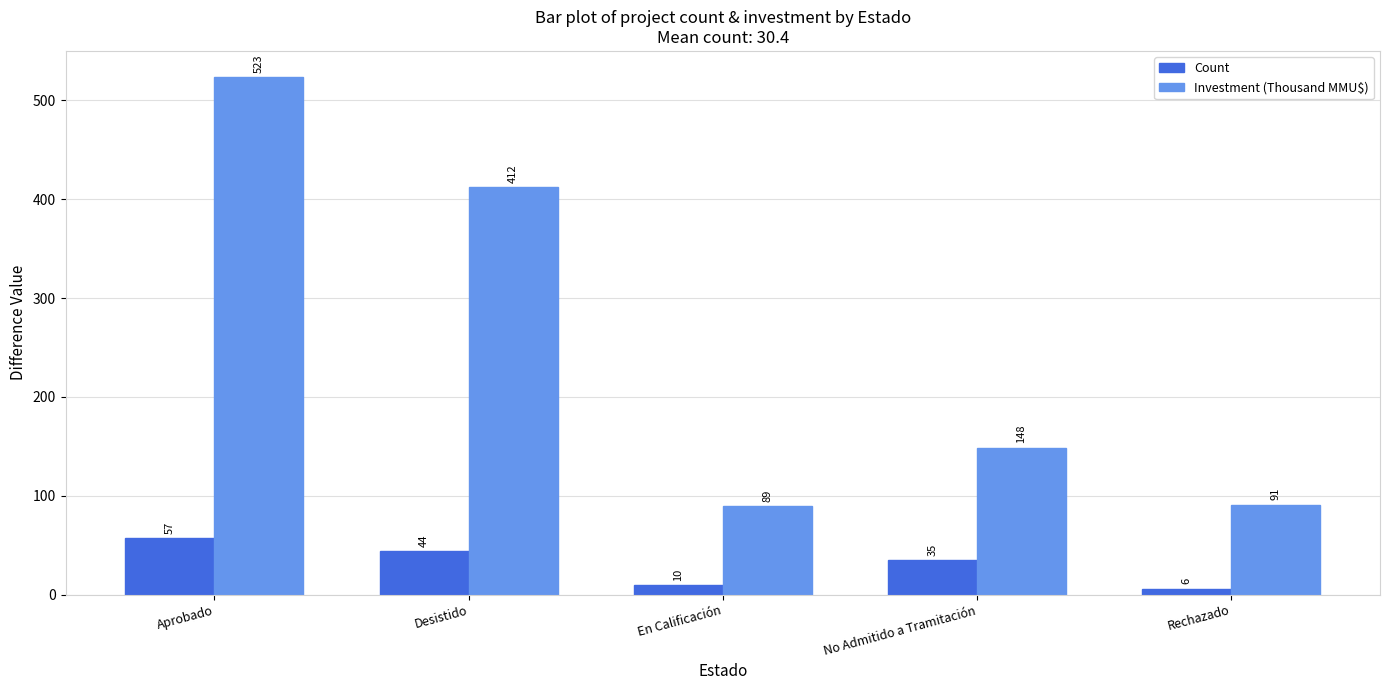

What is the average value of the Count series?

30.4